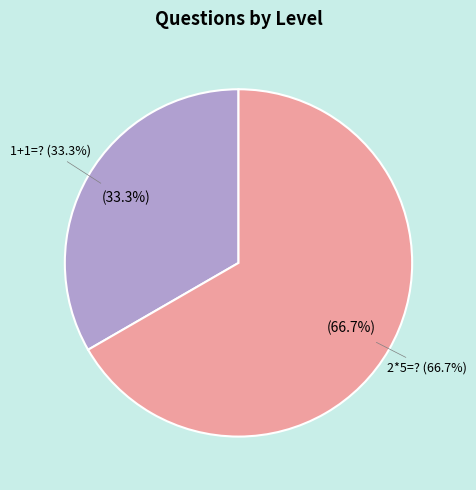

To the nearest percent, what percentage of the pie is 2*5=??

67%